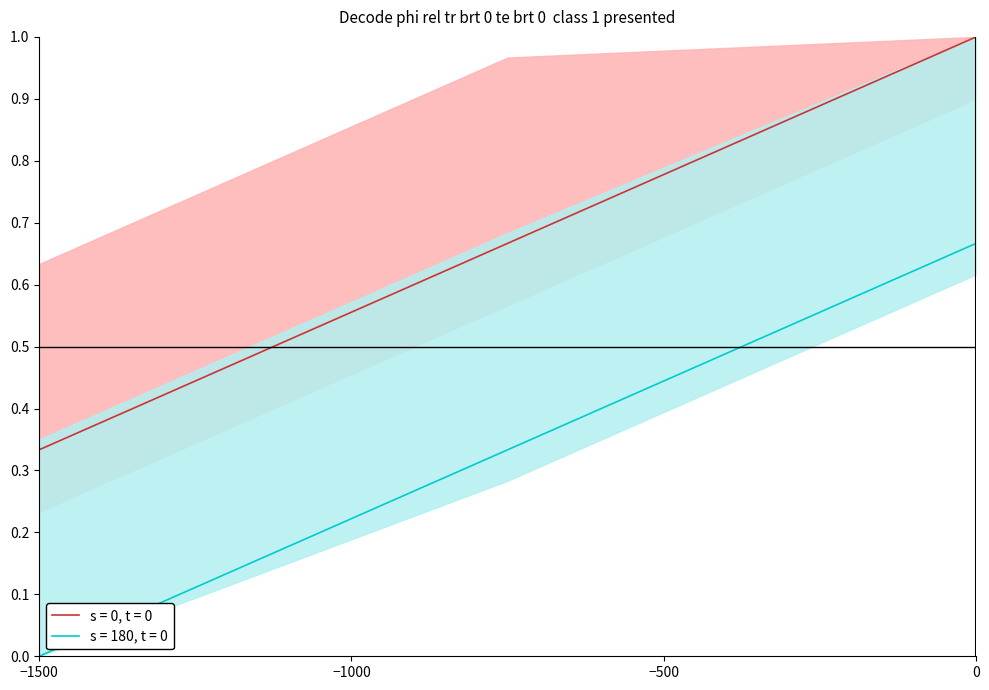

The s = 180, t = 0 series shows 0.3 at 0. True or false?

False